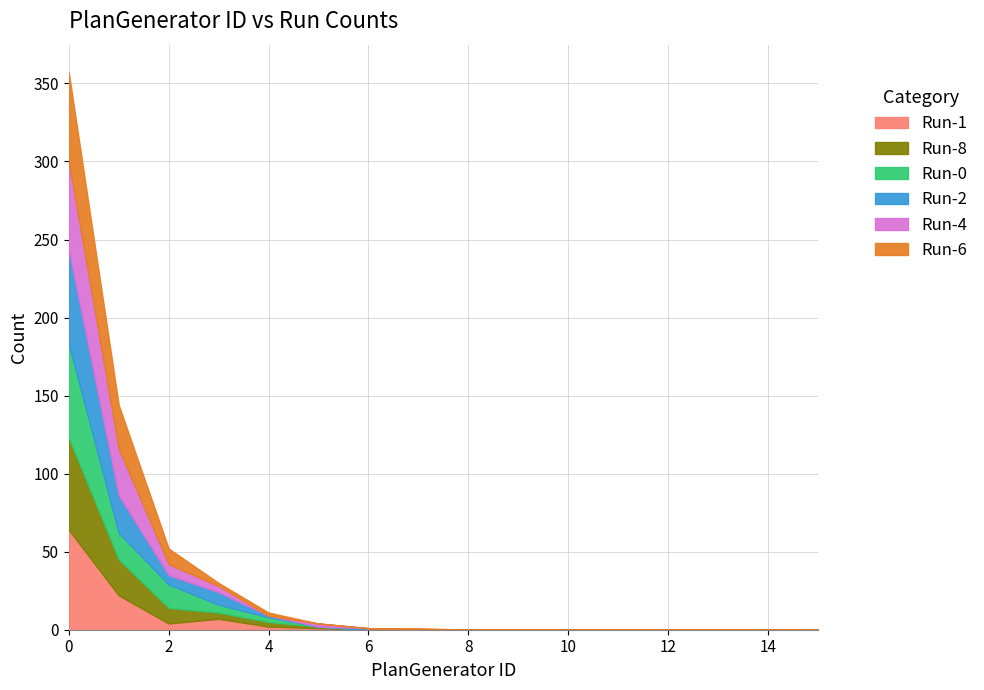

Which category has the lowest value in the Run-0 series?

6